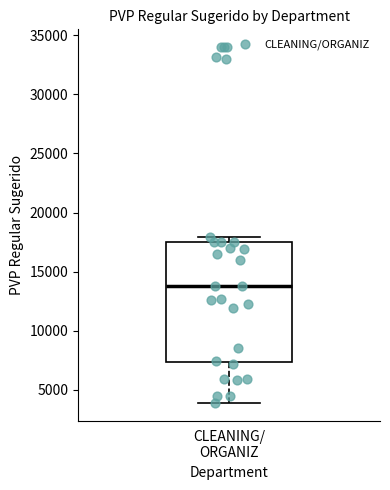

Read this box plot against the y-axis: the position of the median line, the range covered by the box, and the ends of both whiskers. The values are not printed on the chart, so give them approximately, as read against the axis.

median 14000, box 7500 to 17500, whiskers 4000 to 18000